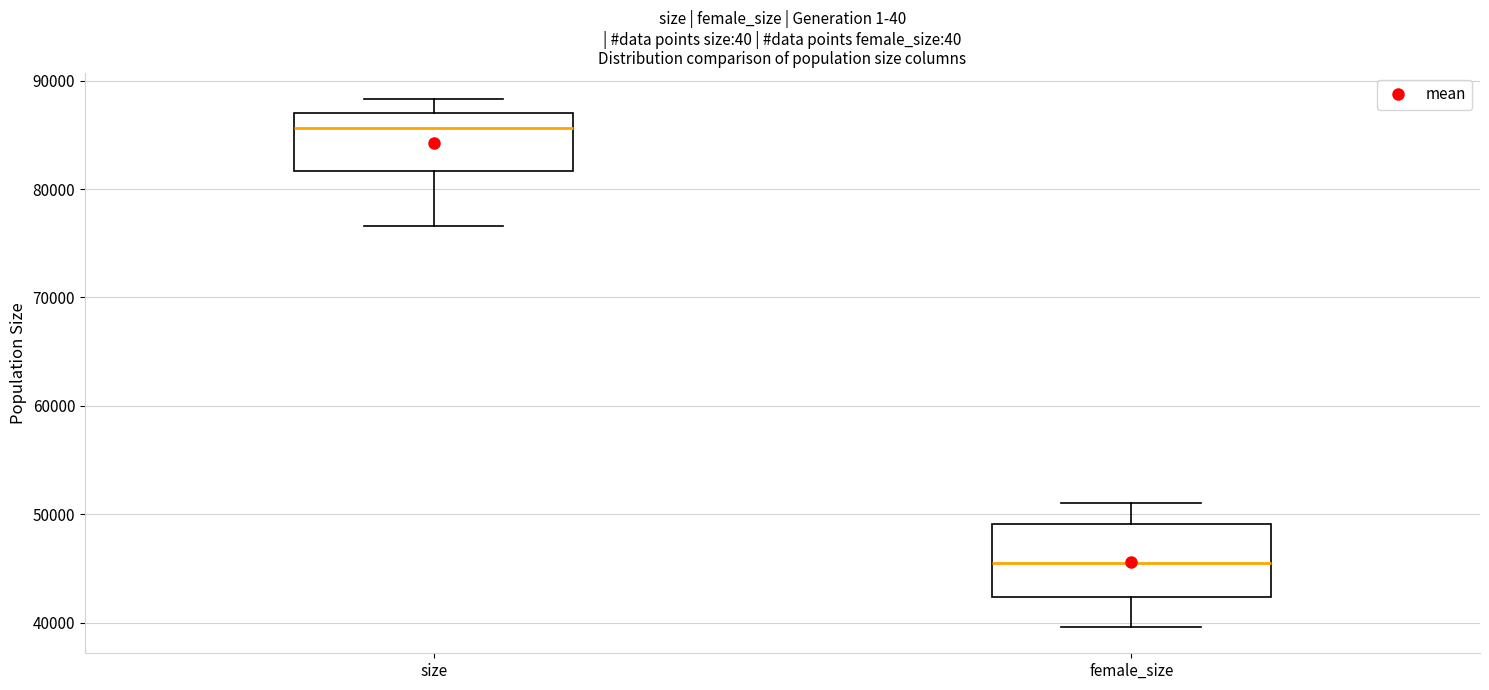

Reading left to right, read every box against the y-axis: the position of its median line, the range the box covers, and the ends of its whiskers. The values are not printed on the chart, so give them approximately, as read against the axis.

size: median 86000, box 82000 to 87000, whiskers 77000 to 88000
female_size: median 45000, box 42000 to 49000, whiskers 40000 to 51000